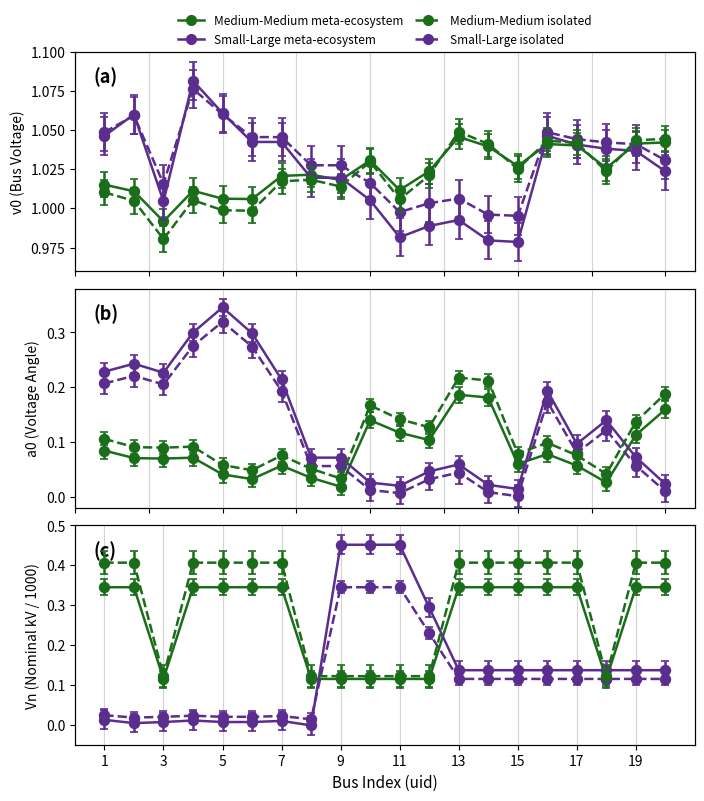

How many a0 values are between 0 and 1?

20